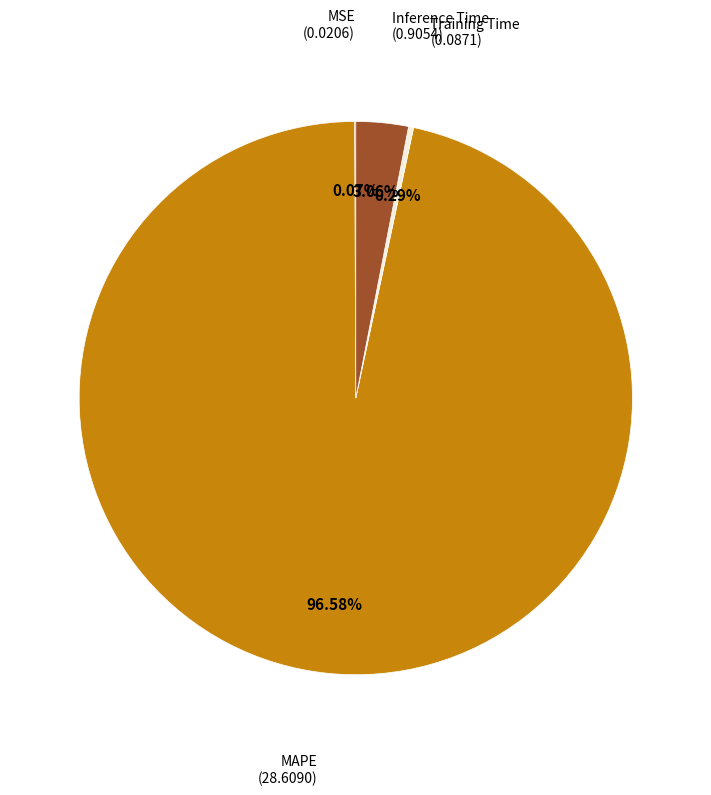

Rank the categories by value from lowest to highest.

MSE, Training Time, Inference Time, MAPE